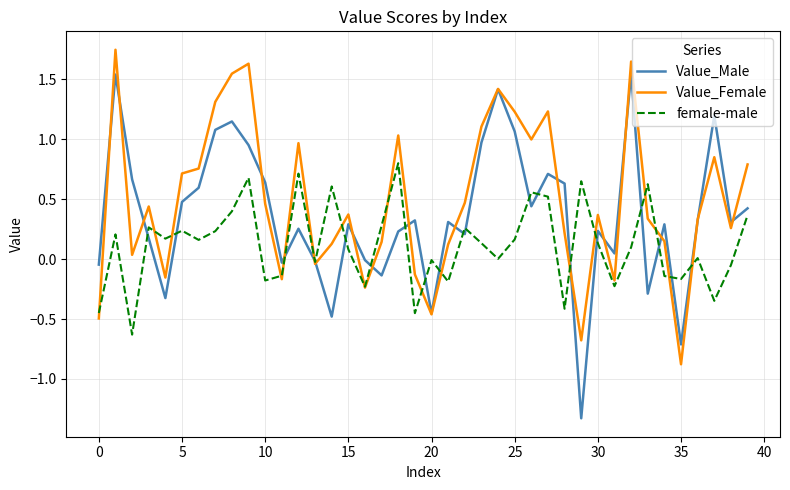

What is the difference between the maximum and second lowest values in the Value_Female series?

2.4